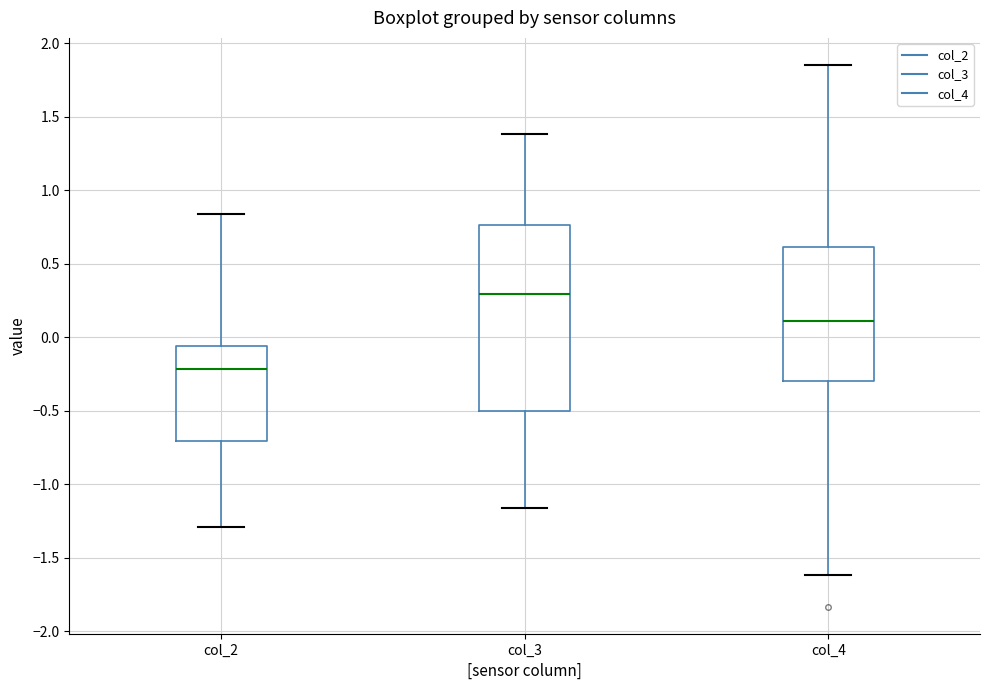

Reading left to right, read every box against the y-axis: the position of its median line, the range the box covers, and the ends of its whiskers. The values are not printed on the chart, so give them approximately, as read against the axis.

col_2: median -0.20, box -0.70 to -0.05, whiskers -1.30 to 0.85
col_3: median 0.30, box -0.50 to 0.75, whiskers -1.15 to 1.40
col_4: median 0.10, box -0.30 to 0.60, whiskers -1.60 to 1.85